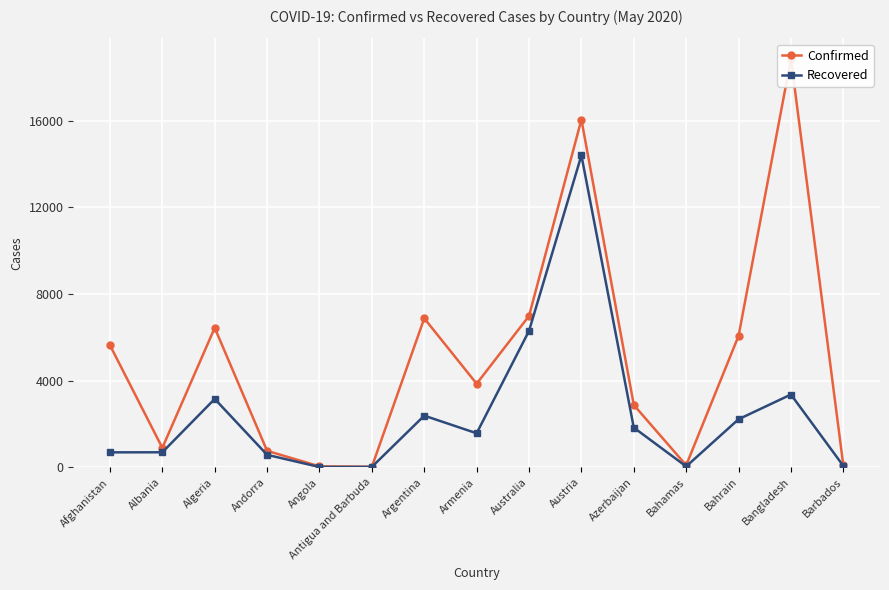

Rank the series at Argentina from highest to lowest value.

Confirmed, Recovered